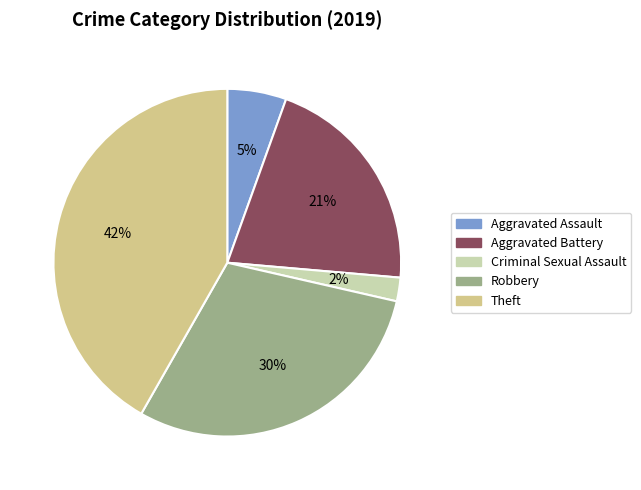

To the nearest percent, what is the difference between the Aggravated Battery and Theft slice percentages?

21%